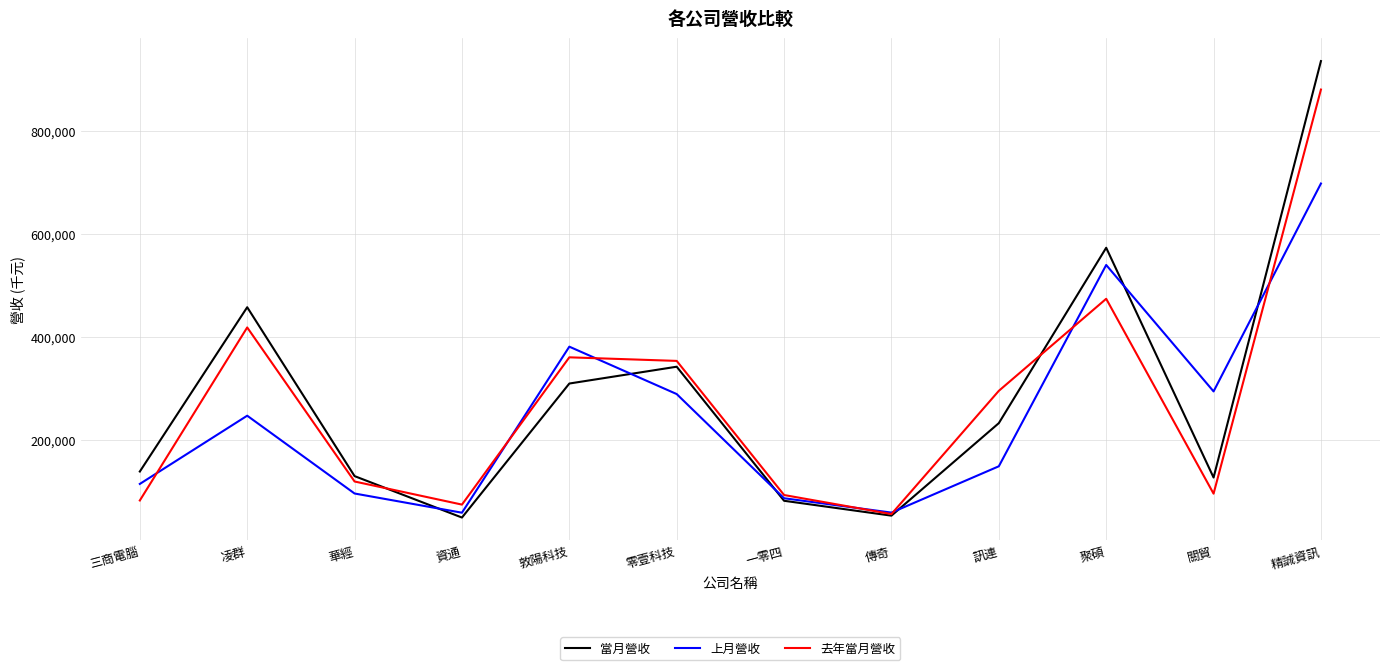

What is the smallest value displayed?

49277